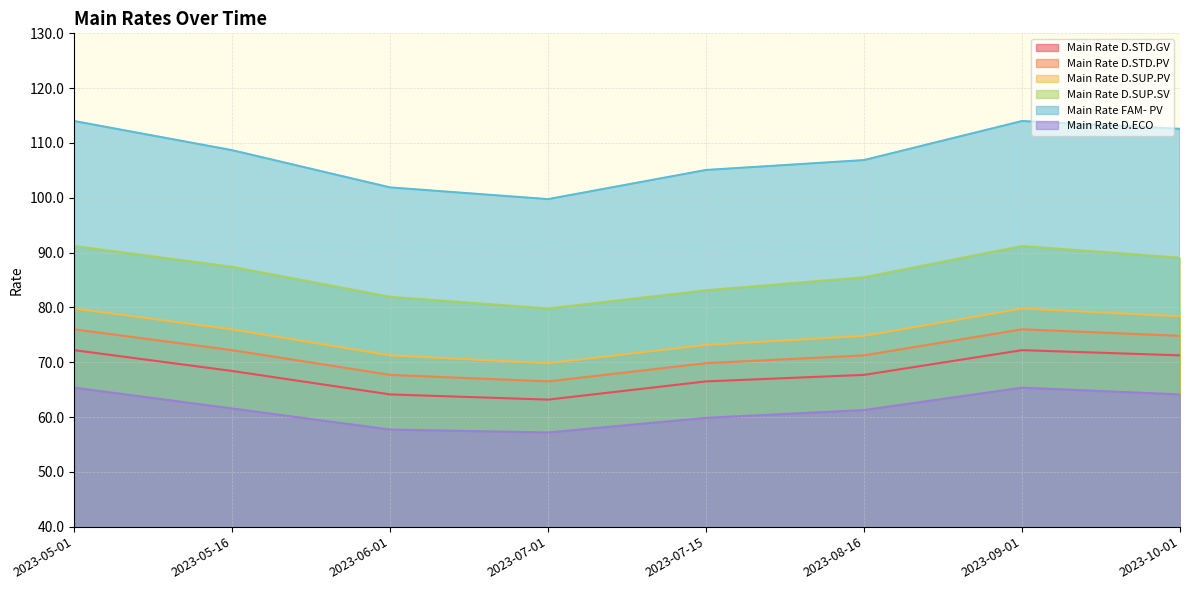

Does the chart have visible grid lines?

Yes